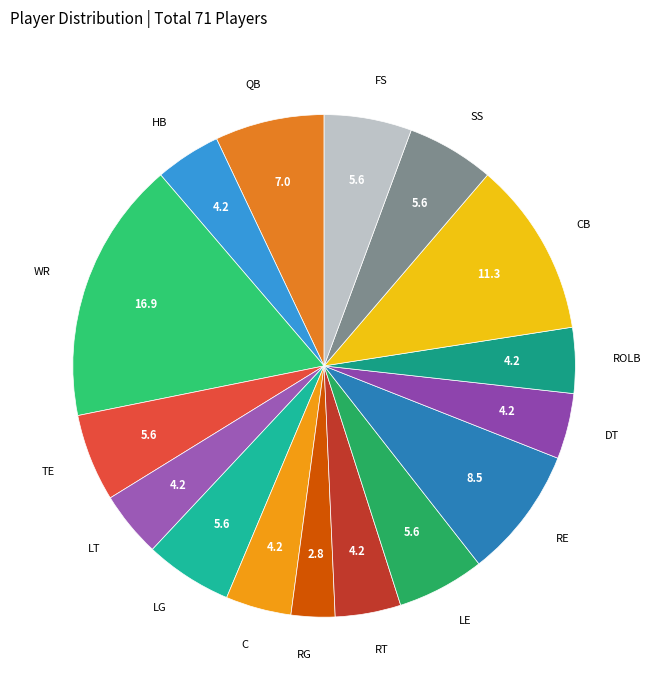

Is it true that CB is 11% of the pie?

True